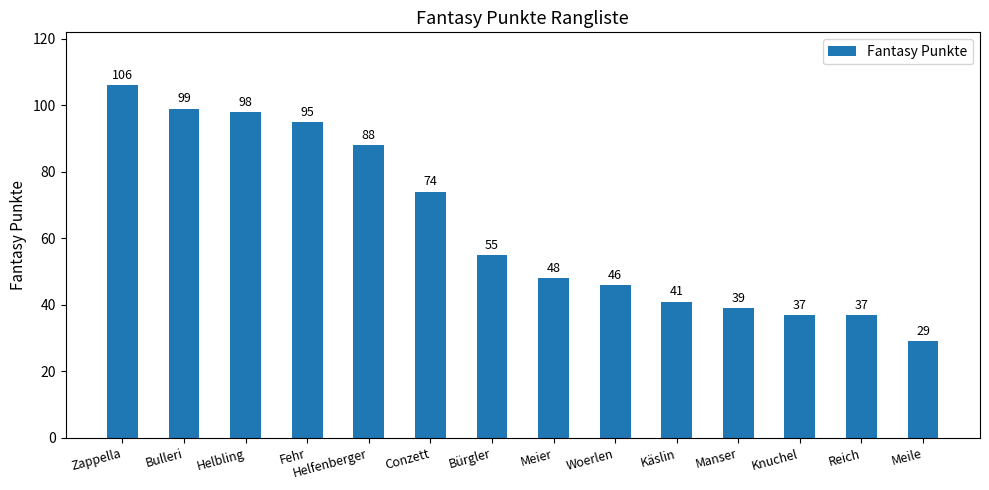

Count the number of data series in this chart.

1